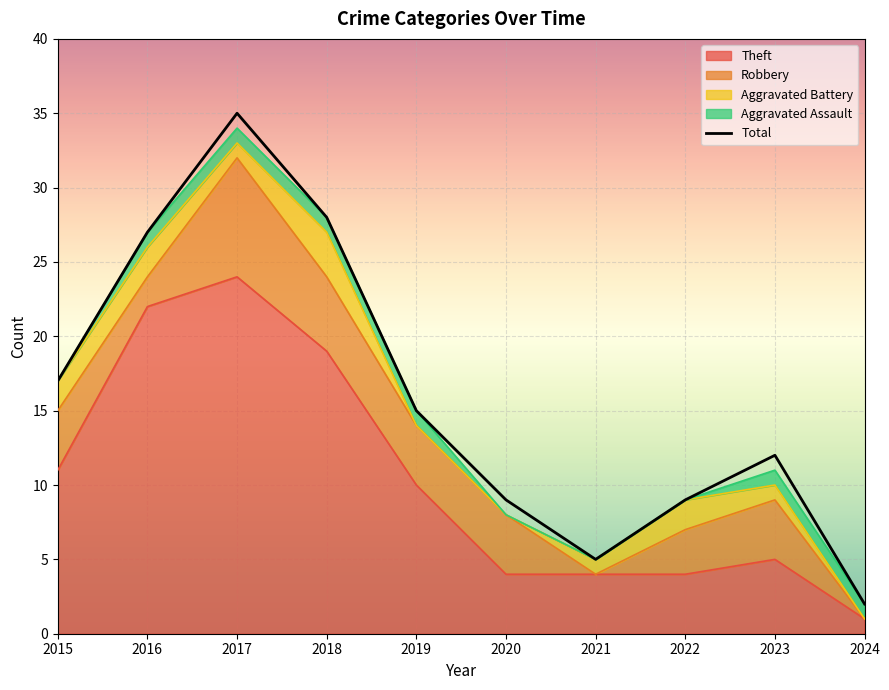

Reading right to left, extract all data points from this chart.

2024=2	2023=12	2022=9	2021=5	2020=9	2019=15	2018=28	2017=35	2016=27	2015=17